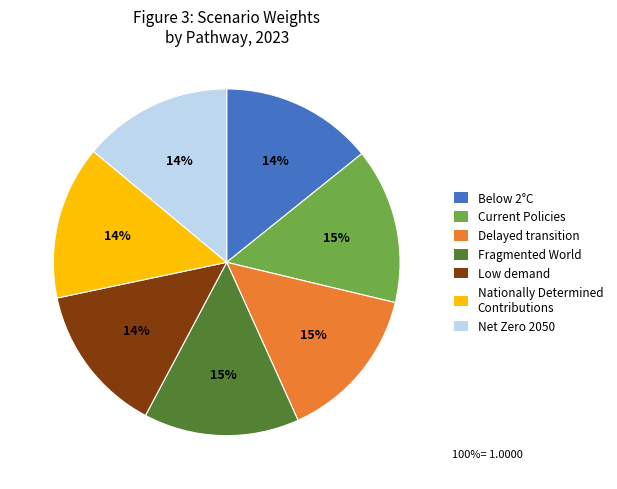

What percentage is the Delayed transition slice, to the nearest percent?

15%